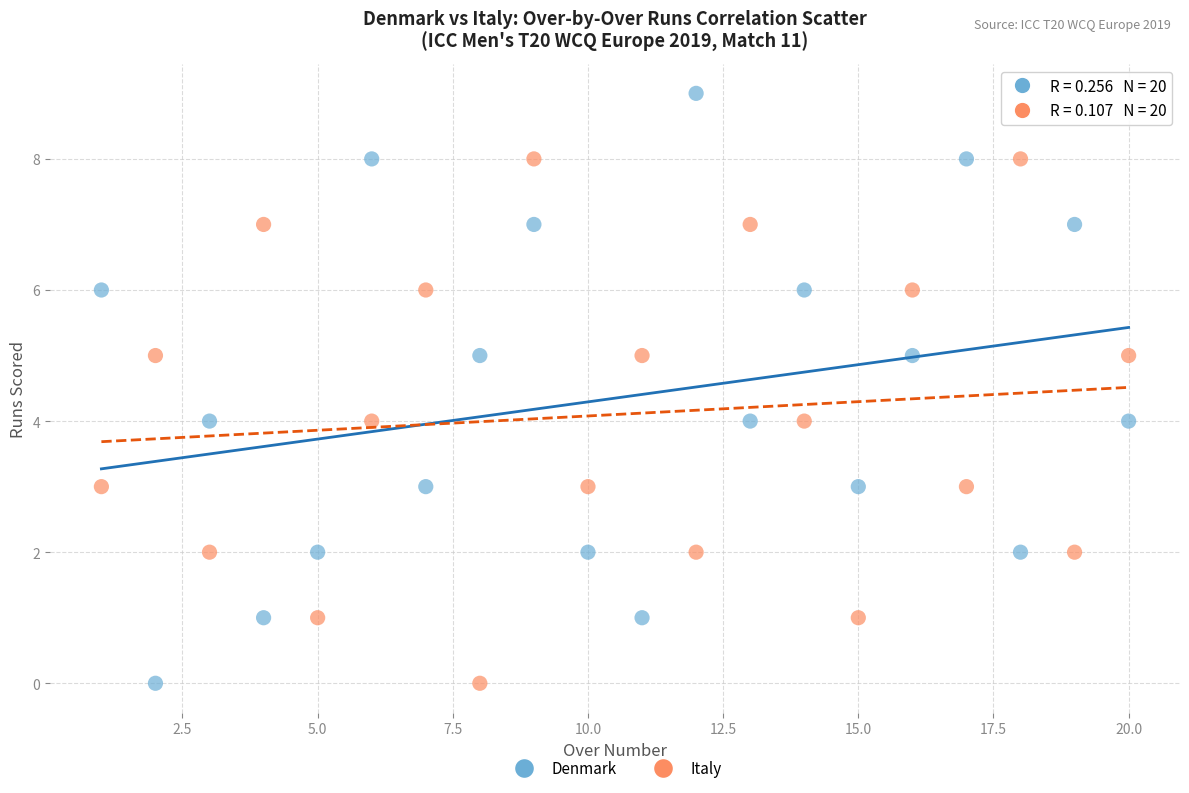

What is the X range (max minus min) for the scatter plot?

19